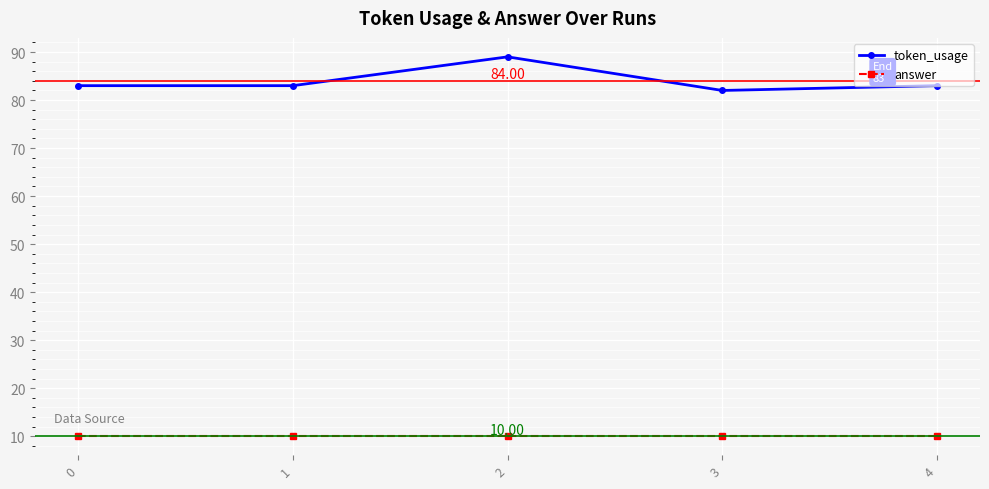

How many token_usage values are between 83 and 84?

3